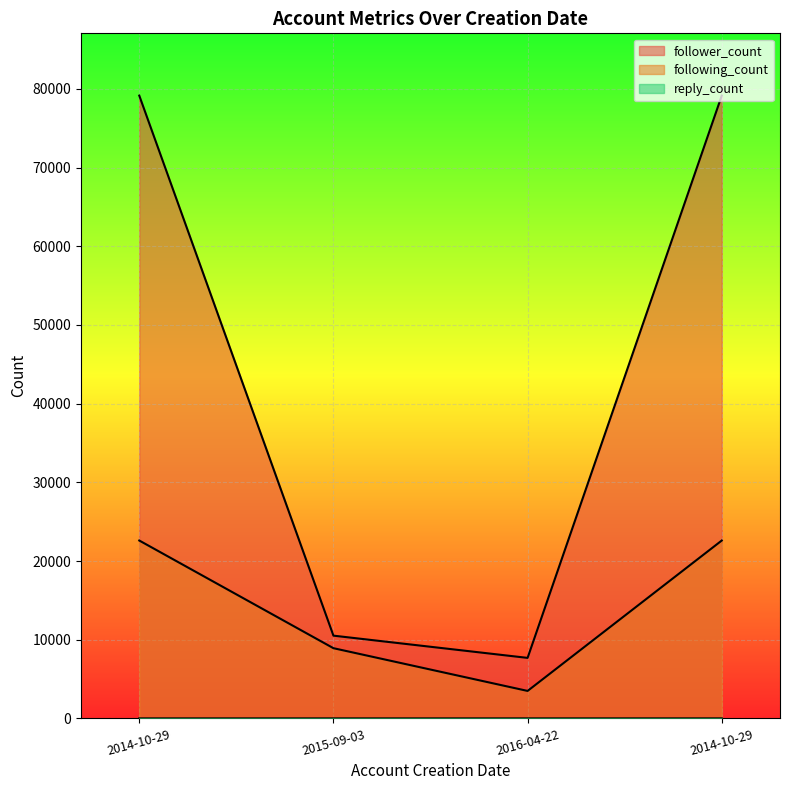

True or false: reply_count has more than 1 interior local peaks.

False